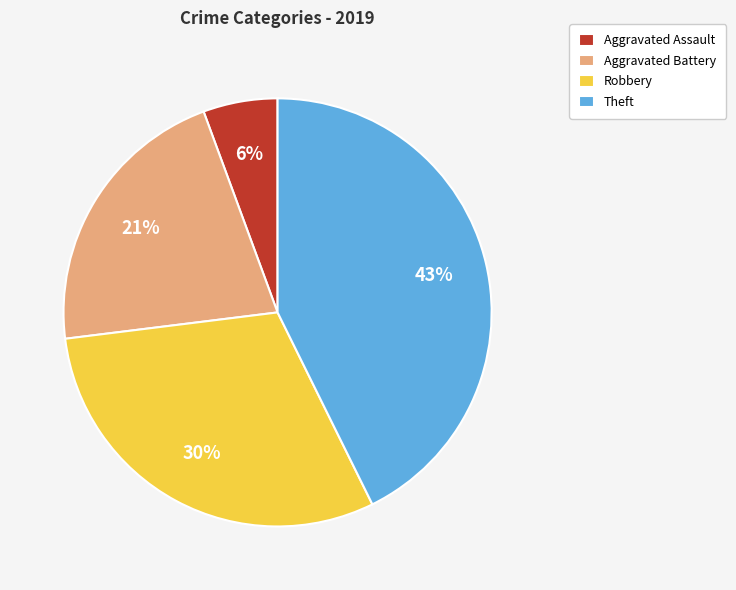

How many slices are in this pie chart?

4